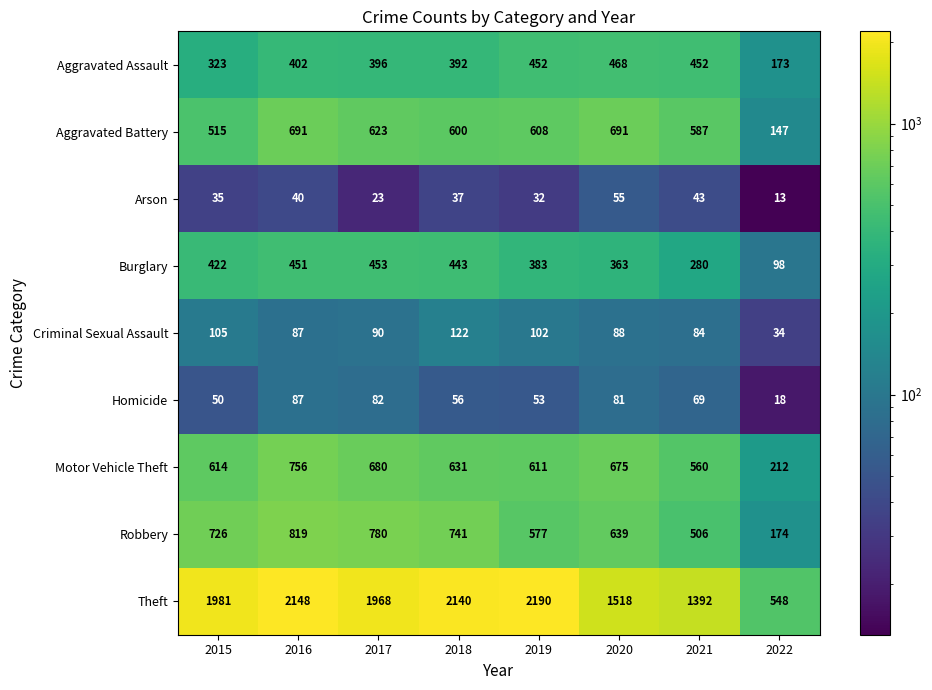

List the labels in order of Arson value, largest first.

2020, 2021, 2016, 2018, 2015, 2019, 2017, 2022